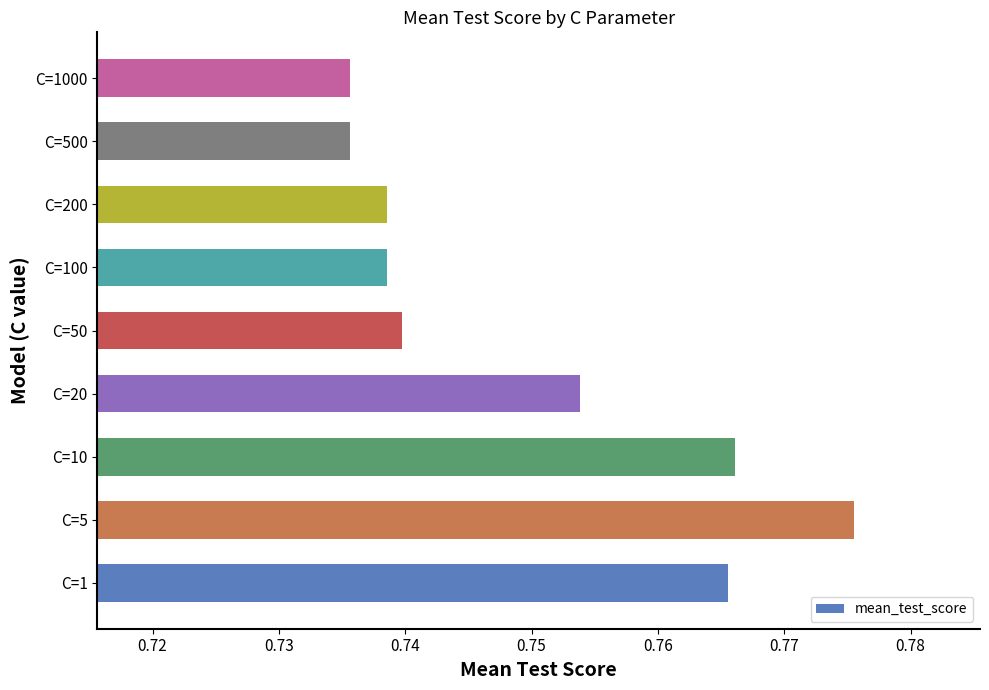

What is the sum of the values at C=5 and C=200?

1.5